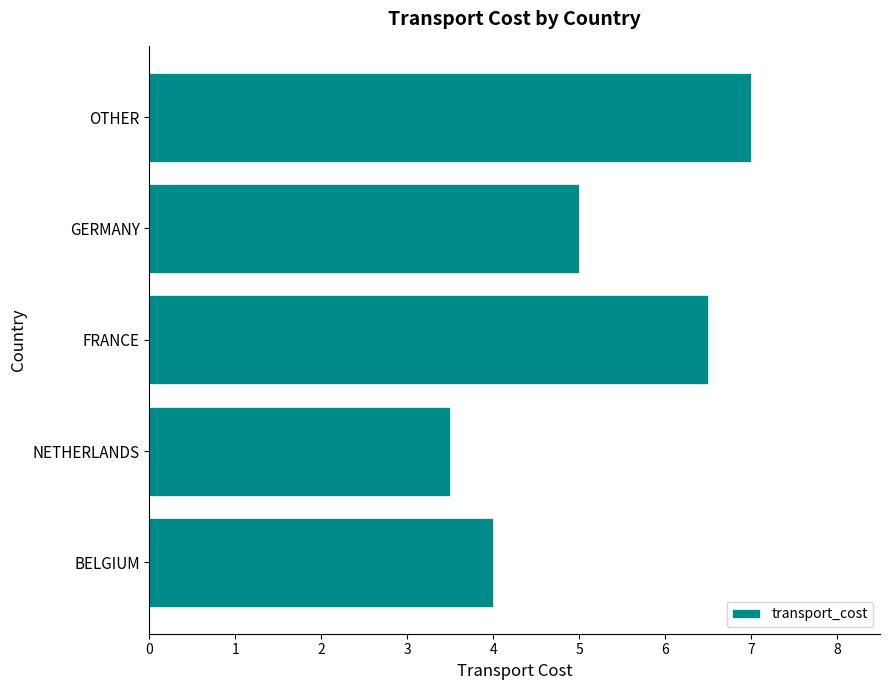

Is it true that the value at GERMANY is 5.0?

True